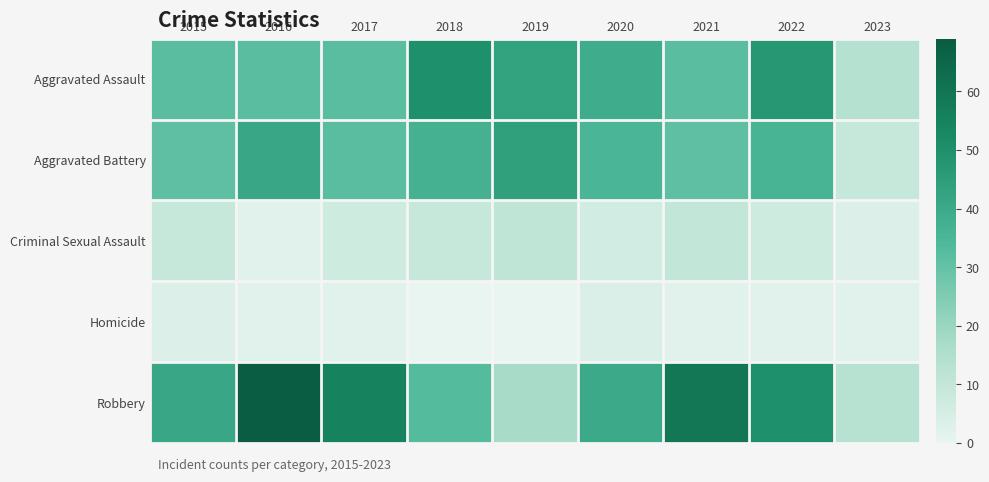

Reading right to left, transcribe all the data shown in this chart.

Aggravated Assault: 2023=14	2022=47	2021=32	2020=39	2019=43	2018=50	2017=32	2016=32	2015=32
Aggravated Battery: 2023=9	2022=36	2021=31	2020=35	2019=44	2018=37	2017=32	2016=41	2015=31
Criminal Sexual Assault: 2023=3	2022=7	2021=10	2020=6	2019=11	2018=9	2017=7	2016=2	2015=9
Homicide: 2023=2	2022=2	2021=2	2020=4	2019=0	2018=0	2017=2	2016=2	2015=3
Robbery: 2023=13	2022=50	2021=59	2020=40	2019=17	2018=33	2017=55	2016=69	2015=41